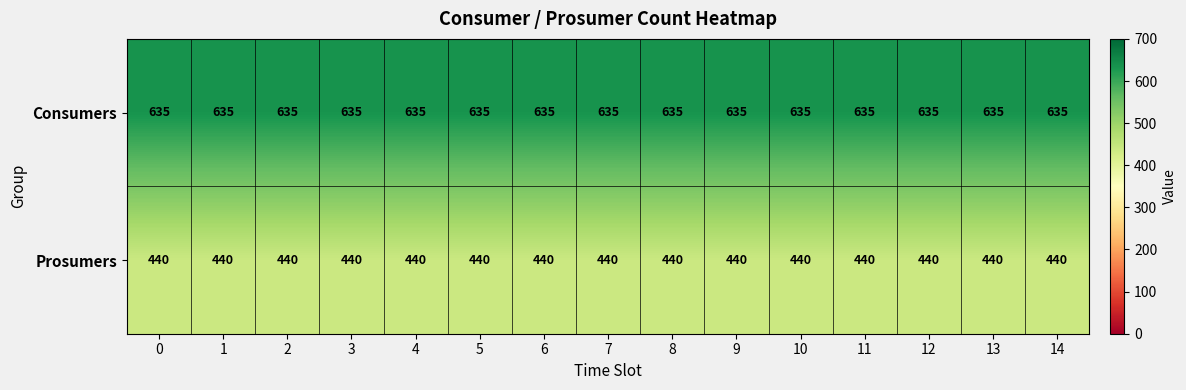

At how many categories does at least one series exceed 627?

15